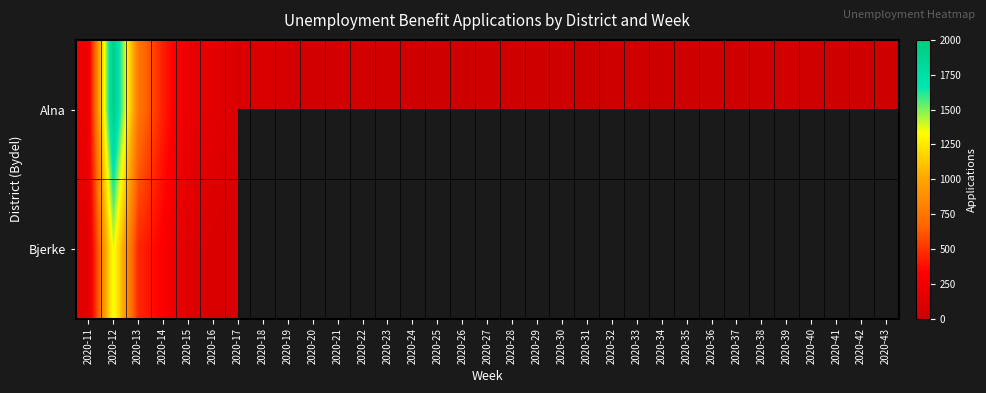

Between 2020-16 and 2020-30, which series saw the biggest shift?

Alna